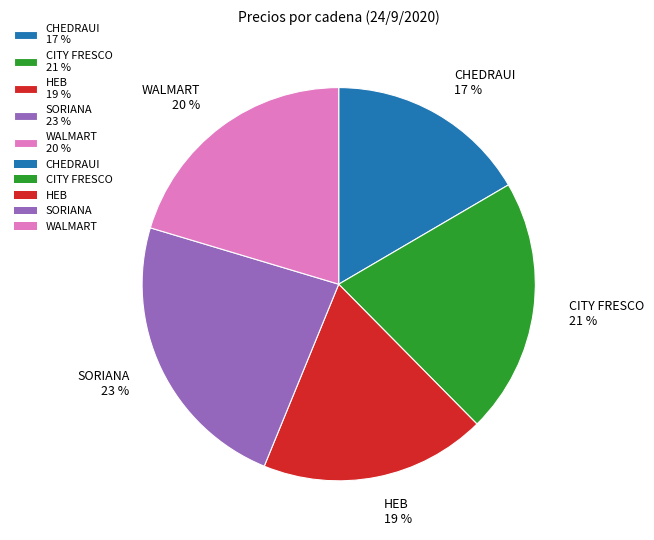

Combined, do SORIANA and HEB account for over 50%?

No